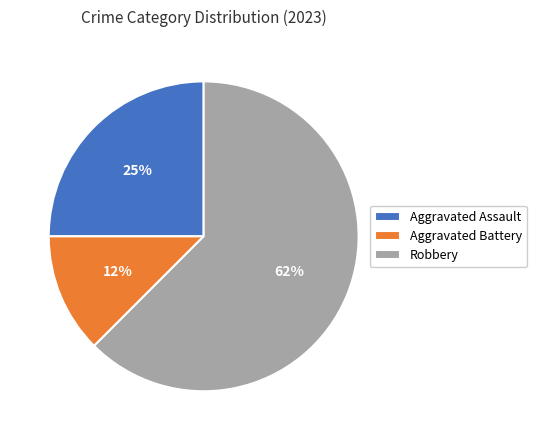

Which has a higher value, Robbery or Aggravated Battery?

Robbery